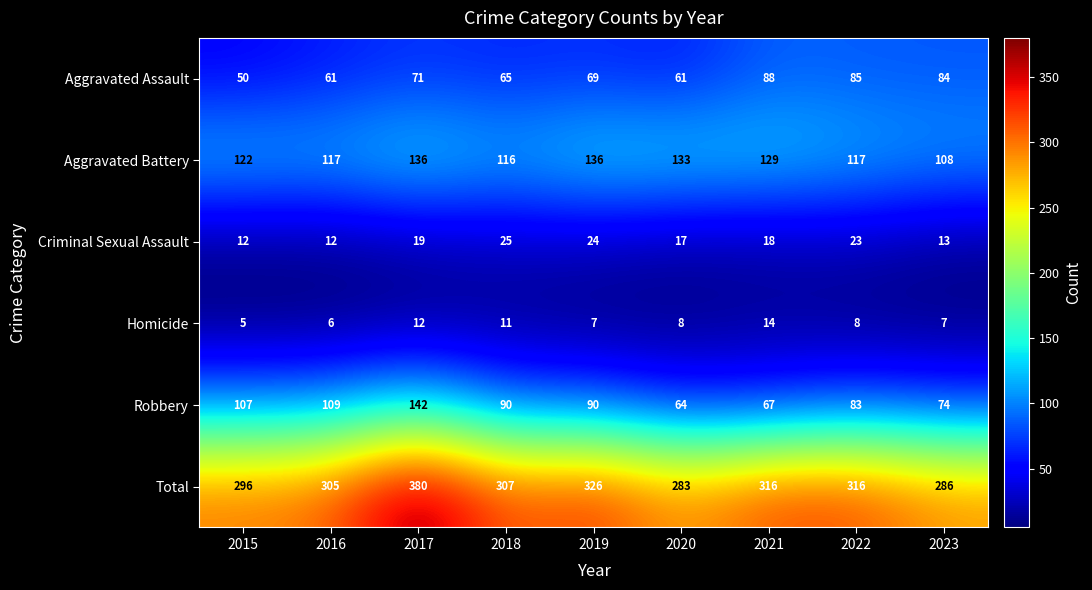

What is the total value across all series at 2020?

566